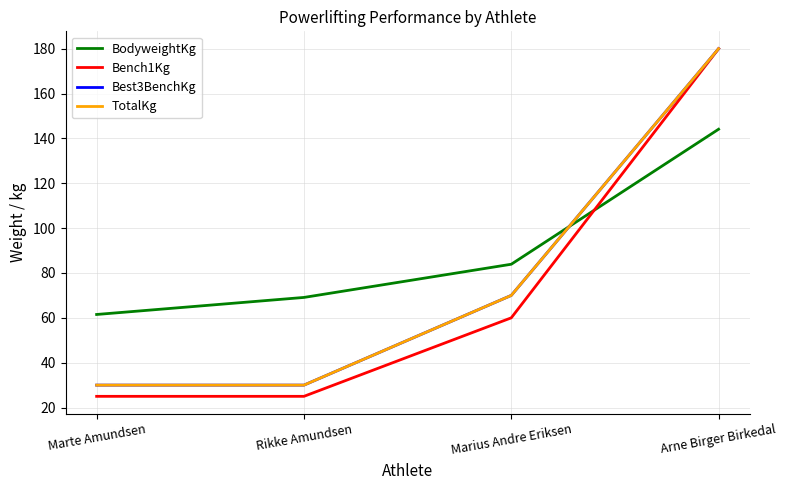

What is the difference between the second highest and minimum values in the TotalKg series?

40.0